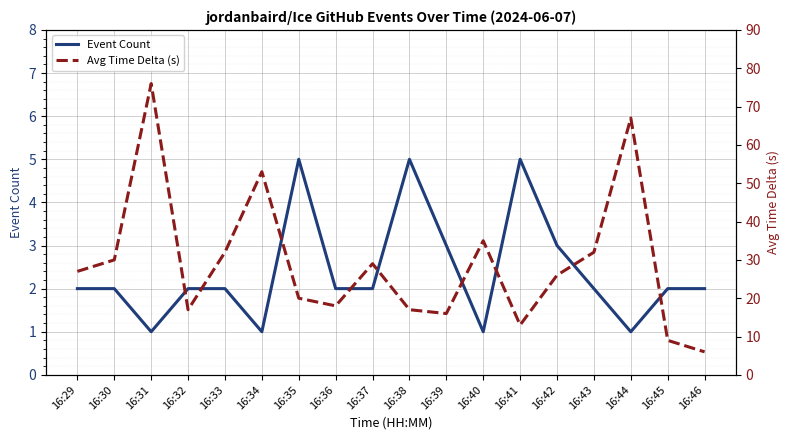

True or false: Avg Time Delta (s) and Event Count cross at least once.

False